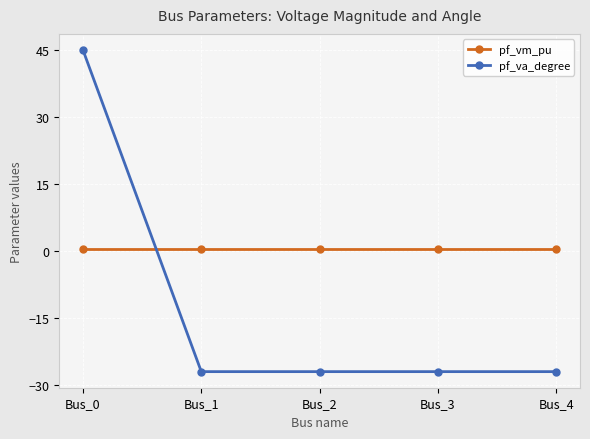

Which category has the highest value across all series?

Bus_0